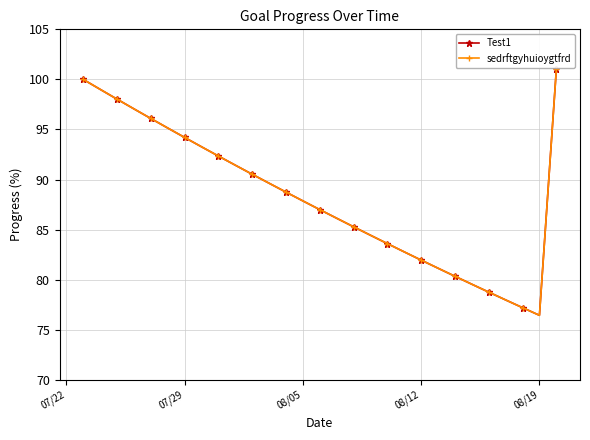

True or false: sedrftgyhuioygtfrd and Test1 cross at least once.

False